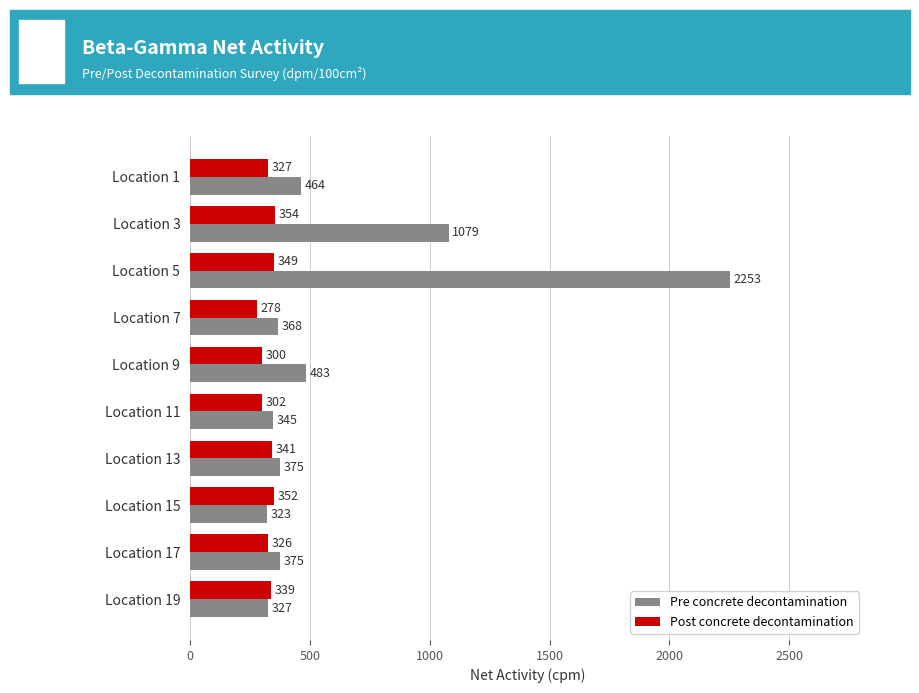

What is the average value of the Post concrete decontamination series?

327